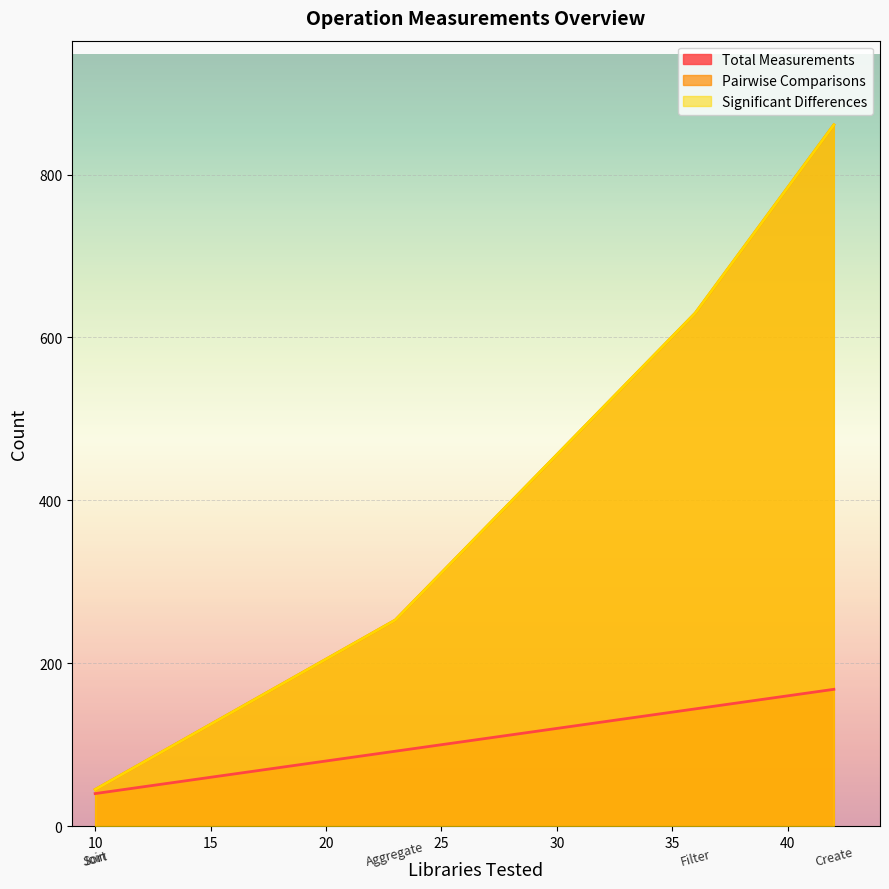

The value of Pairwise Comparisons at Create is 347. True or false?

False